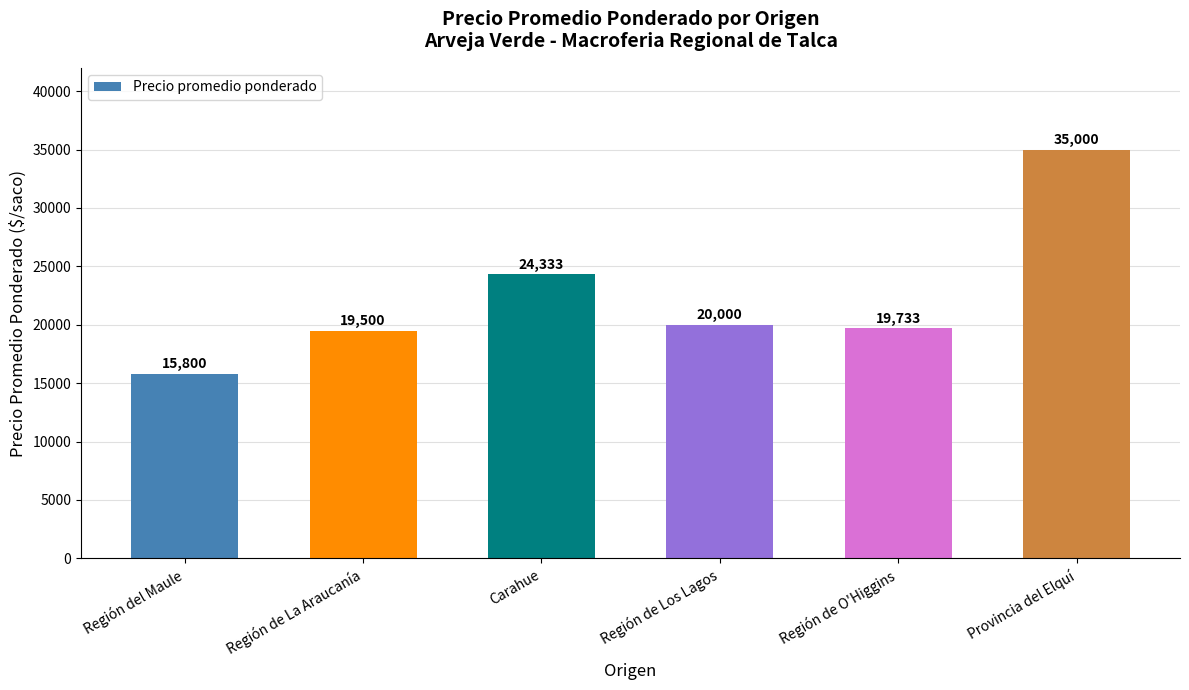

What is the change in value from Región del Maule to Carahue?

+8533